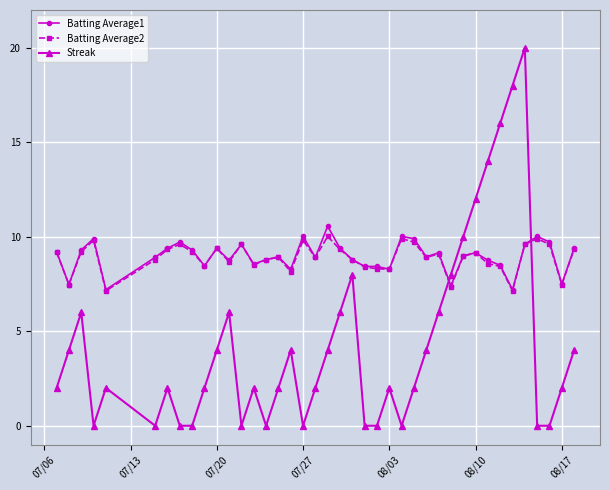

List the series in order of their peak value, highest first.

Streak, Batting Average1, Batting Average2